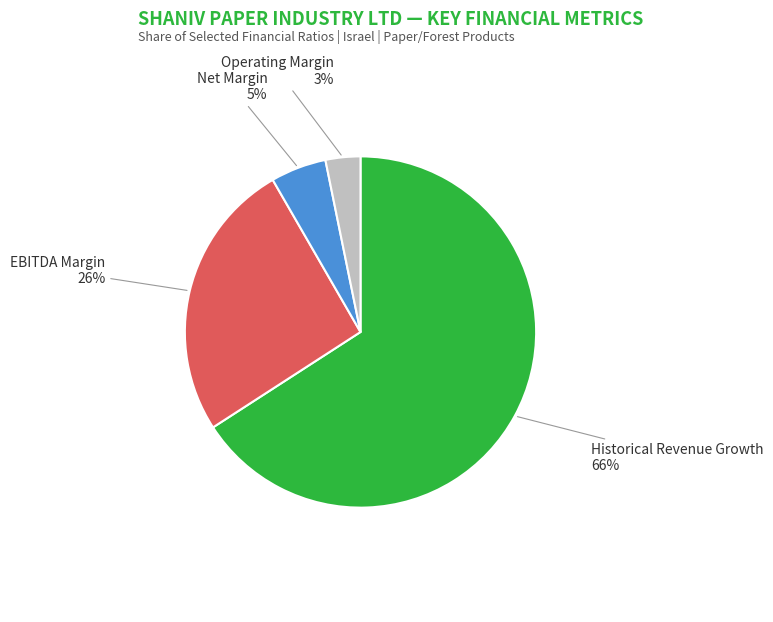

Which slice is the largest?

Historical Revenue Growth